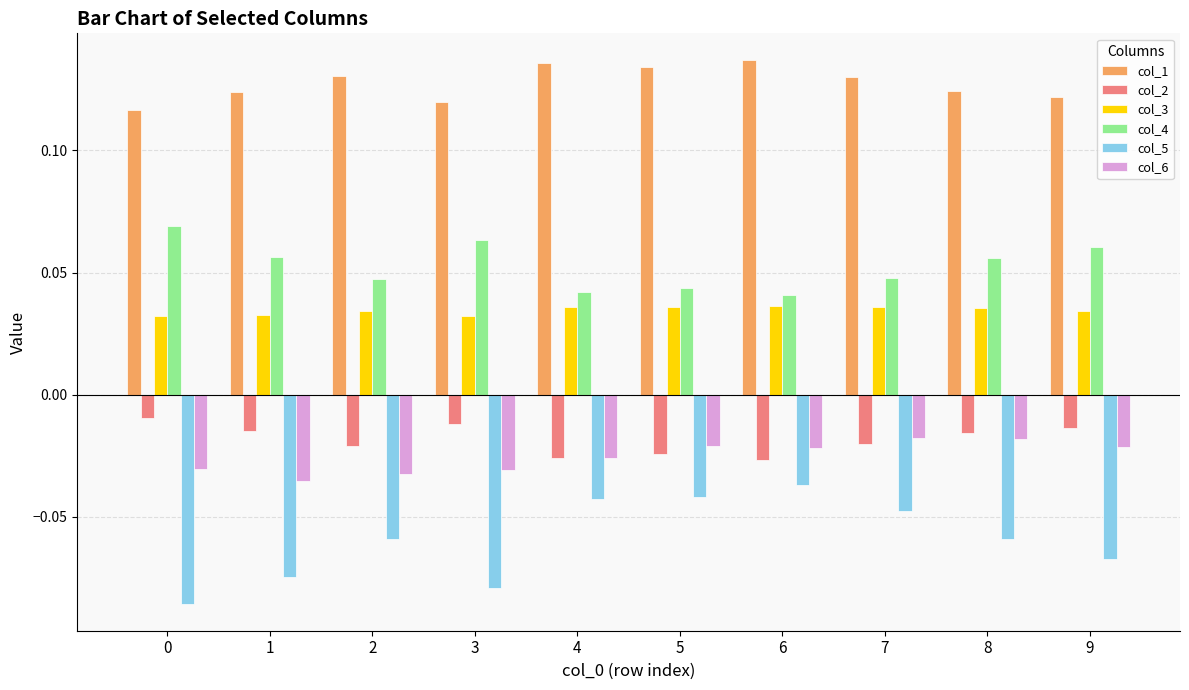

Which series has the largest total across all categories?

col_1